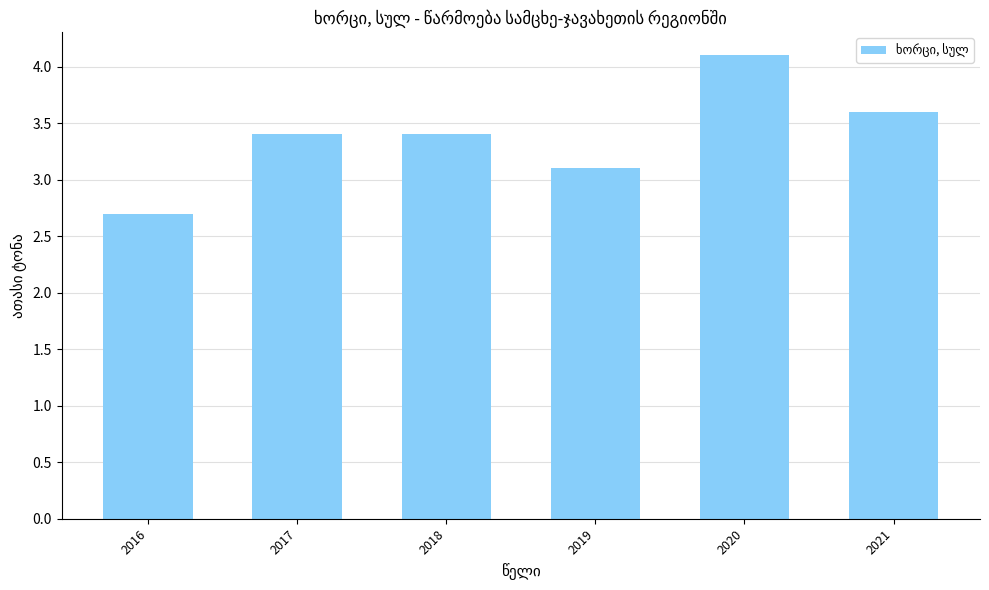

What is the value of the 2nd bar from the left?

3.4